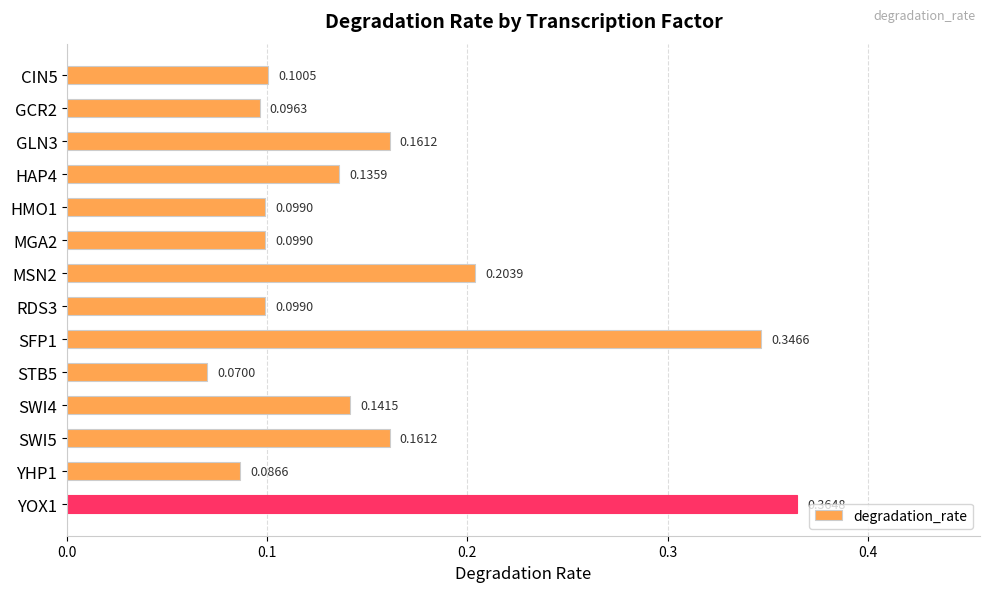

Which category has the highest value across all series?

YOX1